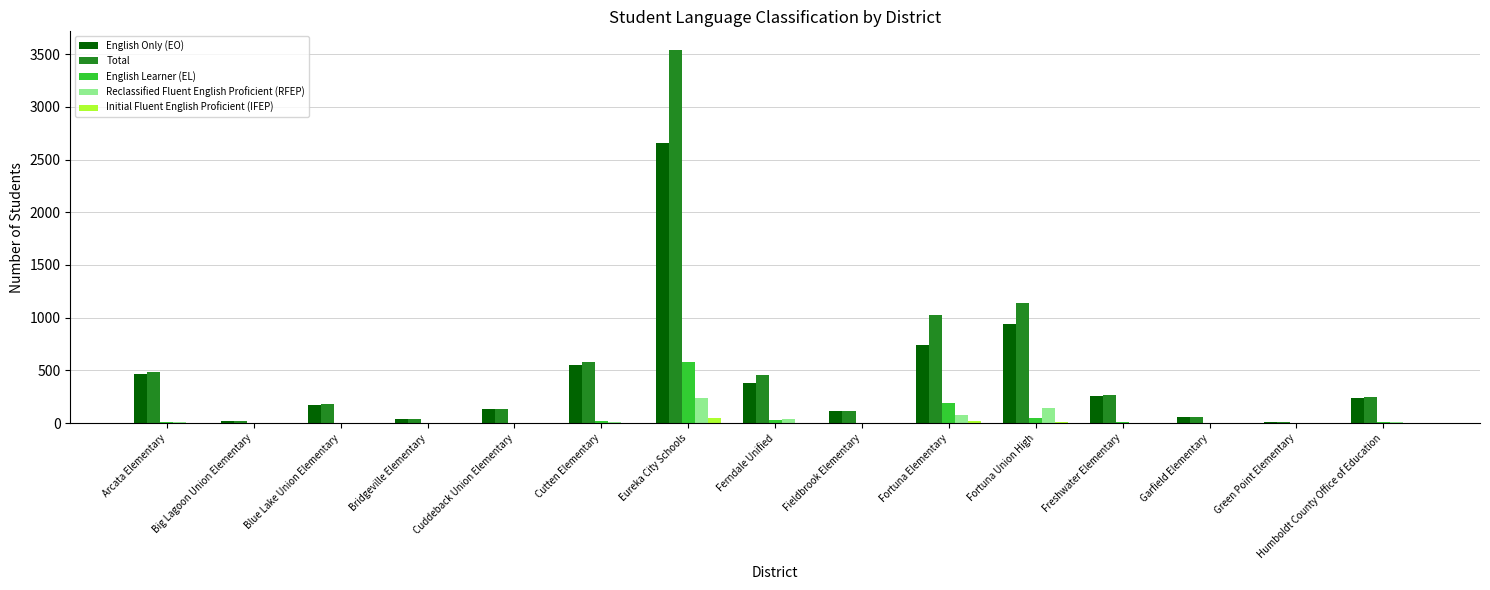

What is the sum of all Initial Fluent English Proficient (IFEP) values?

82